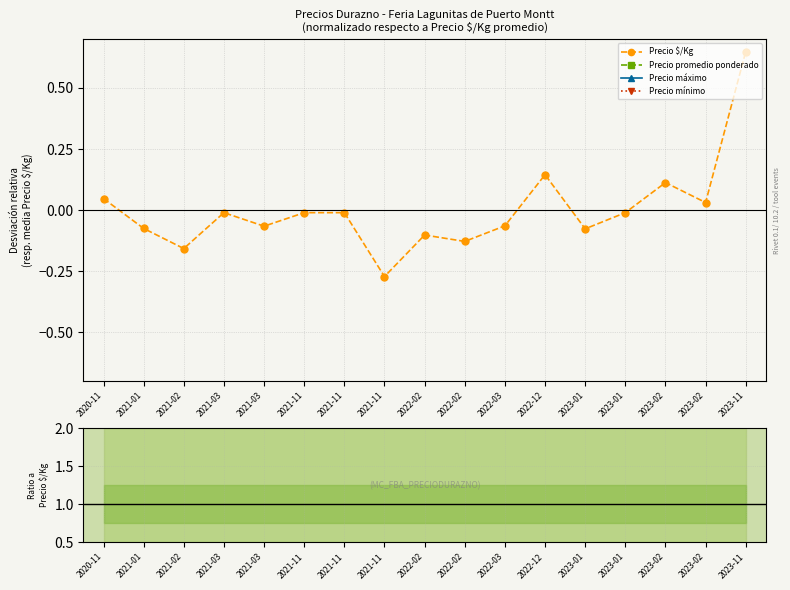

What is the highest value of the Precio máximo series?

15.4